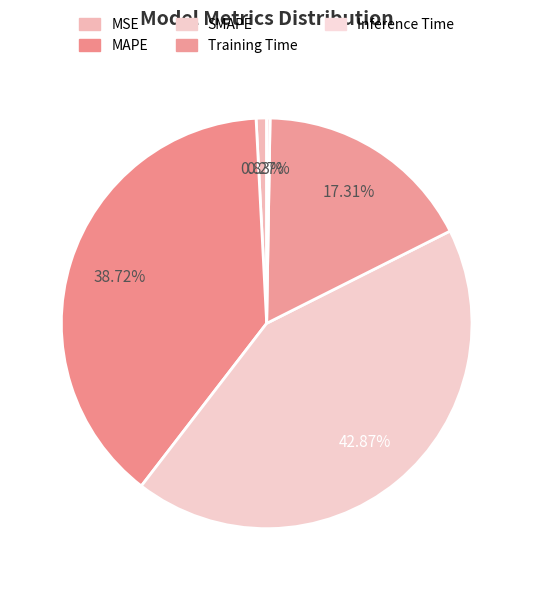

To the nearest percent, what is the difference between the largest and smallest slice percentages?

43%